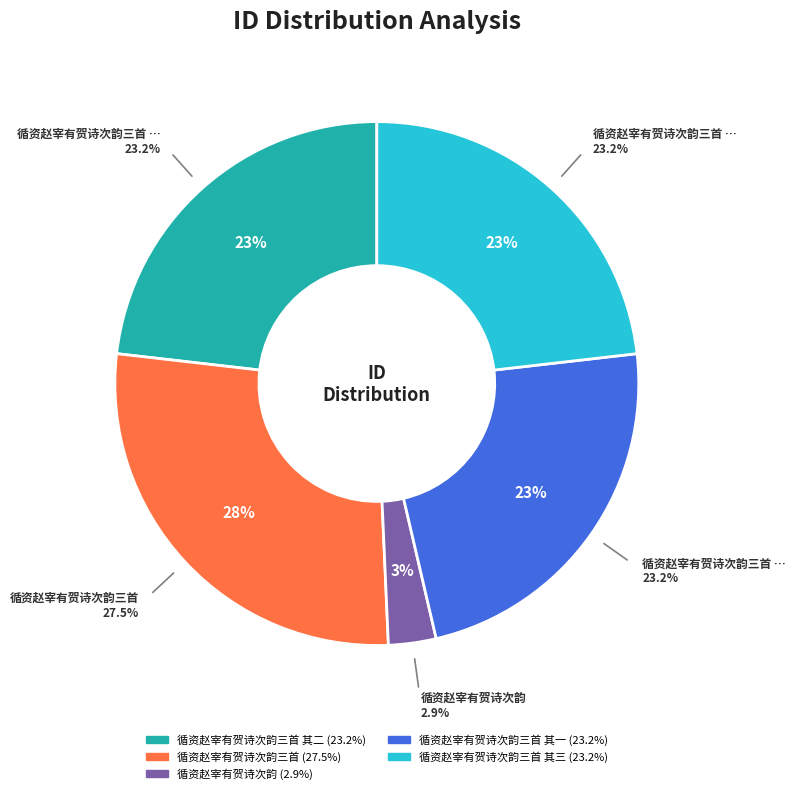

Which category has the smallest portion of the pie?

循资赵宰有贺诗次韵